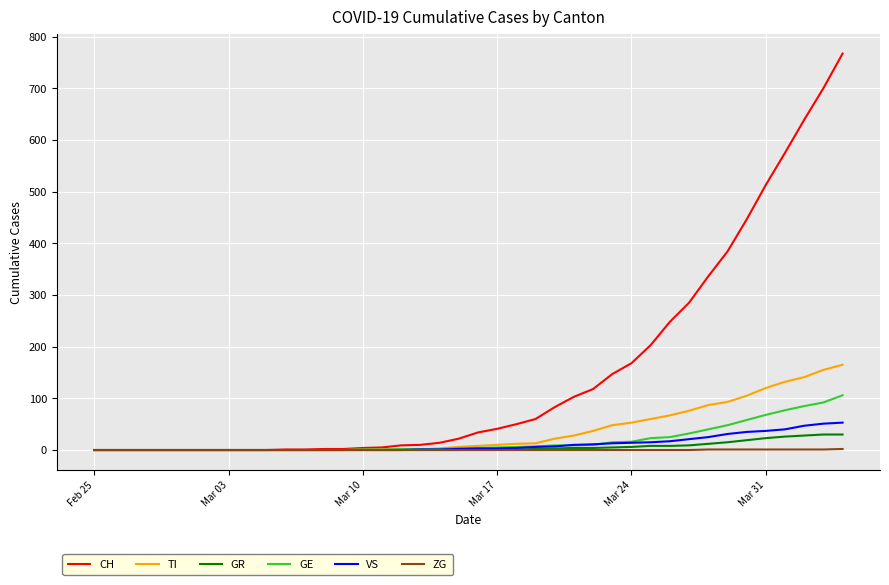

Which series has the largest range (max minus min)?

CH